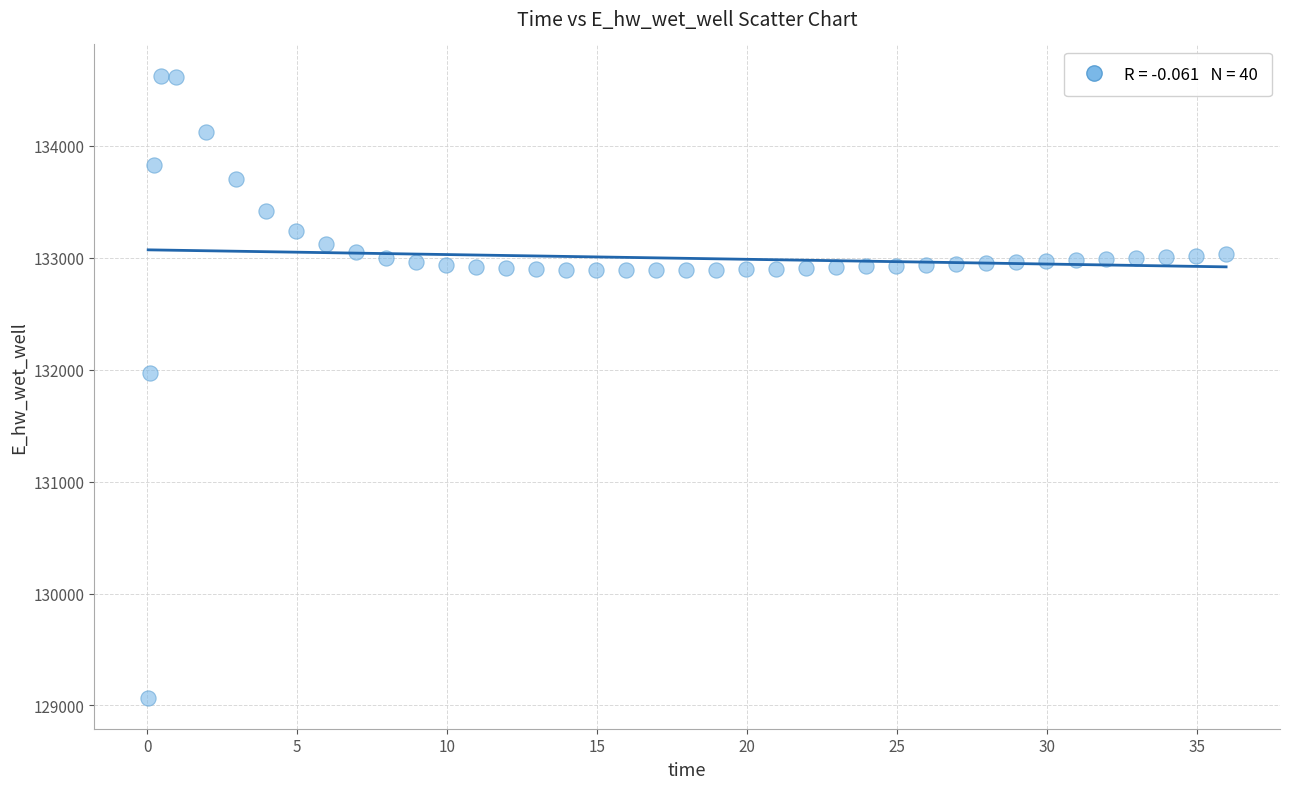

What Y value in the scatter plot is closest to 131849?

131970.0